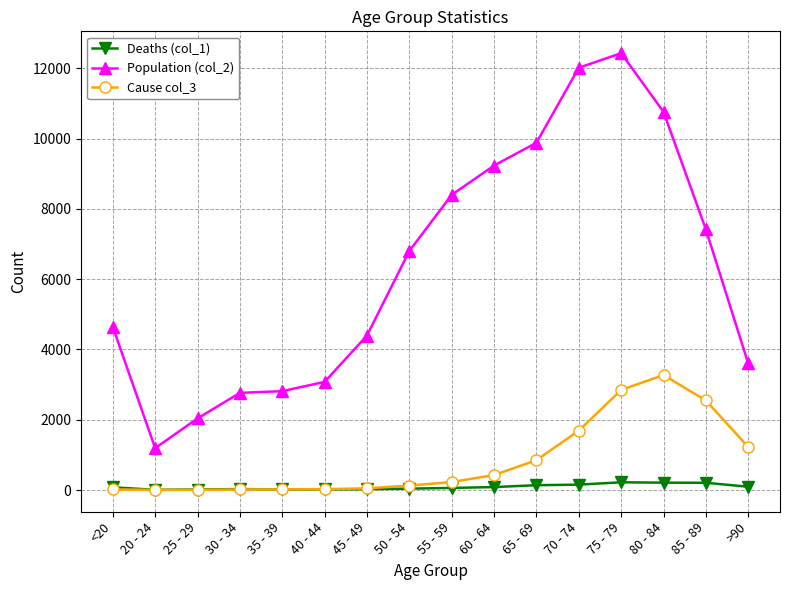

The value of Population (col_2) at 85 - 89 is 2660. True or false?

False